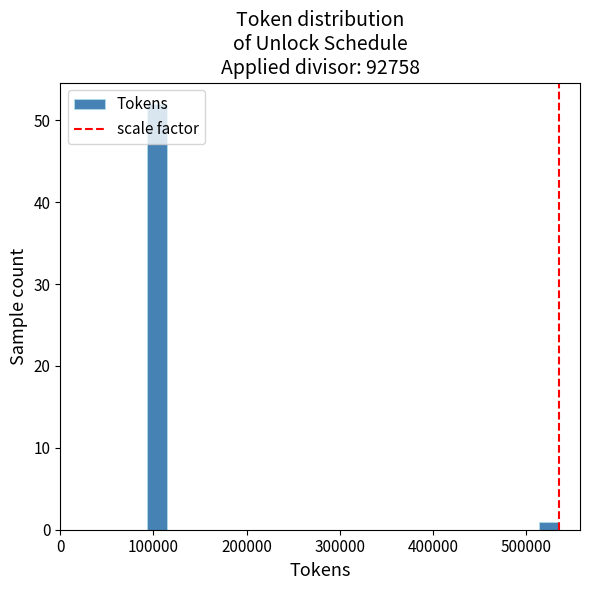

Read against the x-axis, roughly where is the centre of the tallest bar?

100000